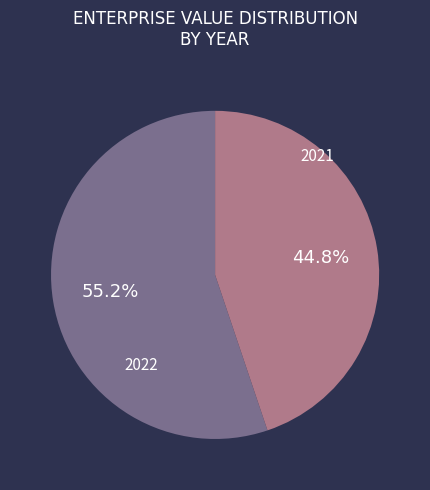

Does any single category account for the majority?

Yes